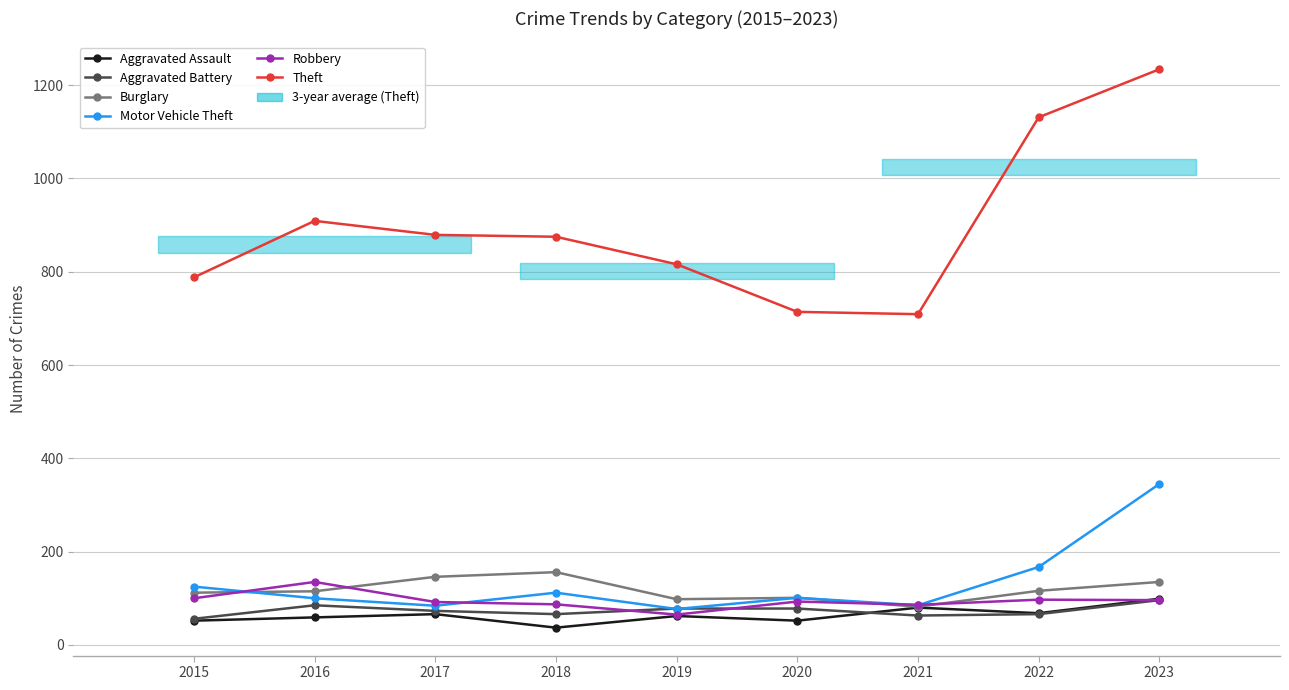

At which label does Robbery reach its peak?

2016